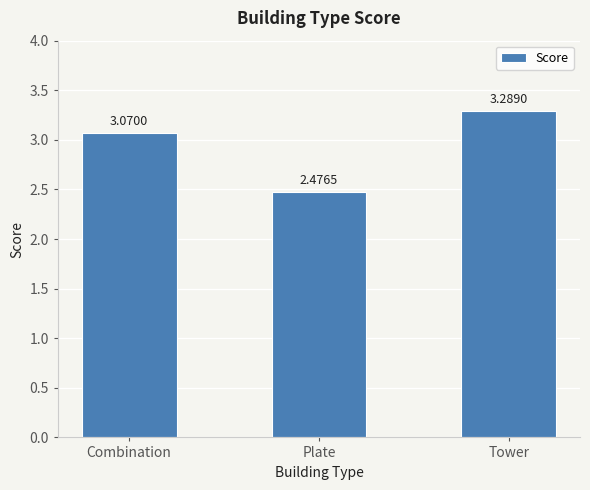

Does the chart contain stacked bars?

No